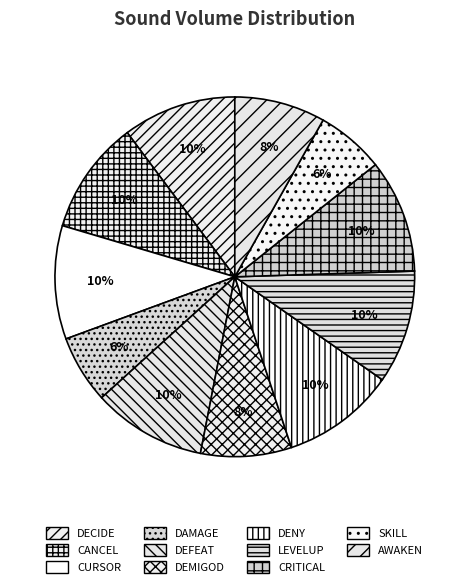

How many segments does this pie chart have?

11